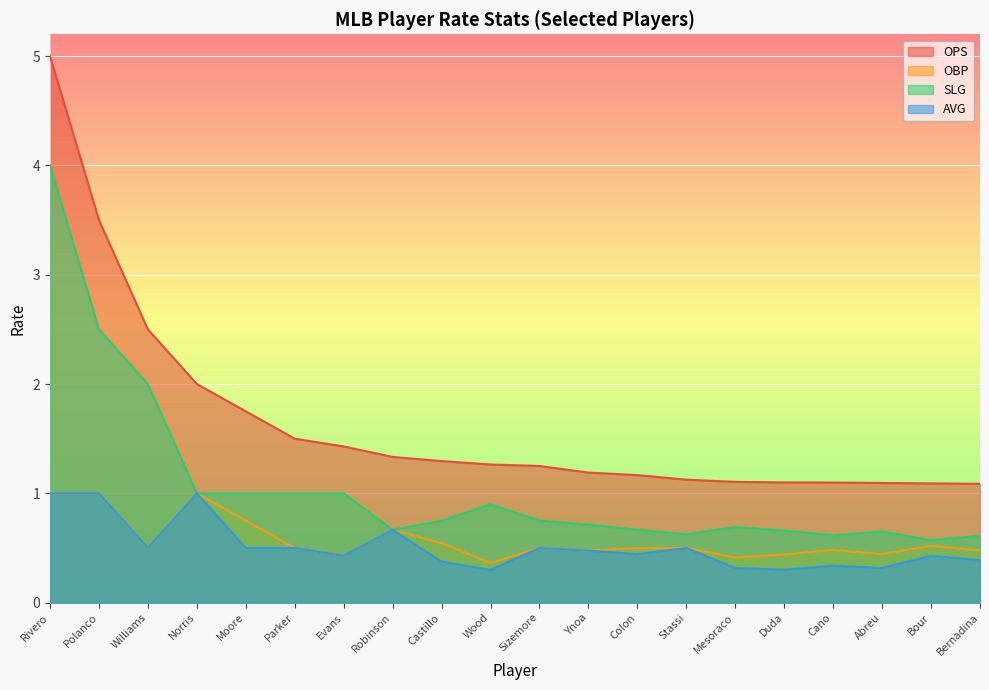

Which has a higher value, Bernadina or Norris?

Norris